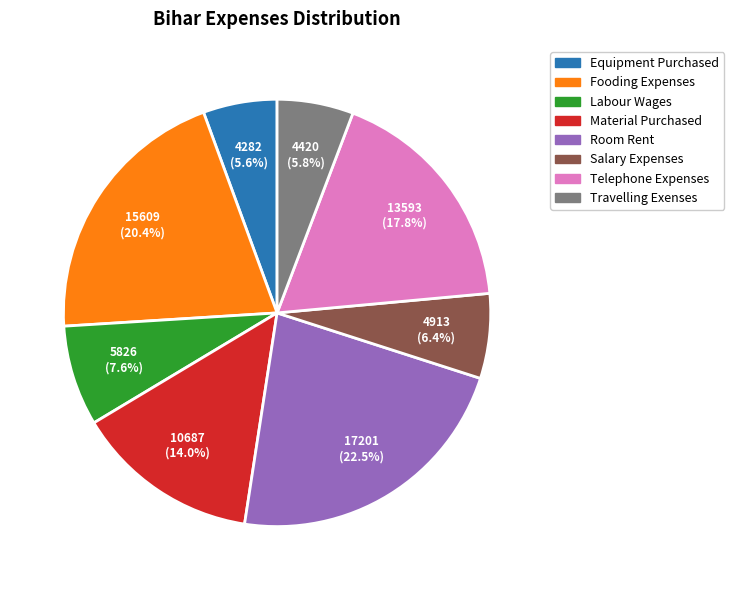

What is the ratio of the value at Telephone Expenses to the value at Travelling Exenses?

3.1